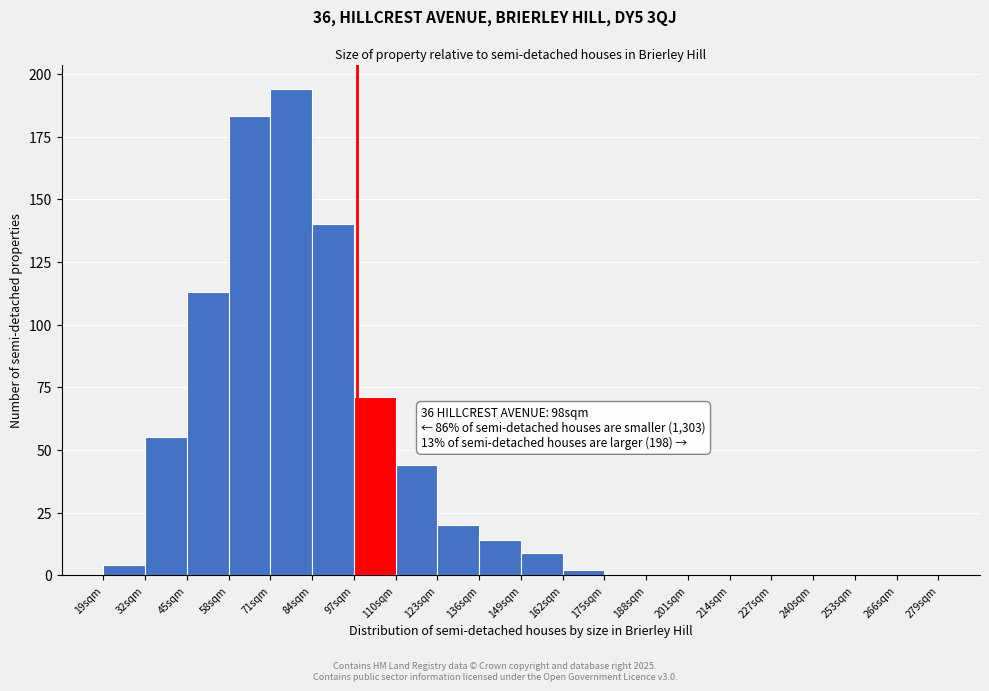

Which range on the x-axis has the tallest bar?

71 to 84